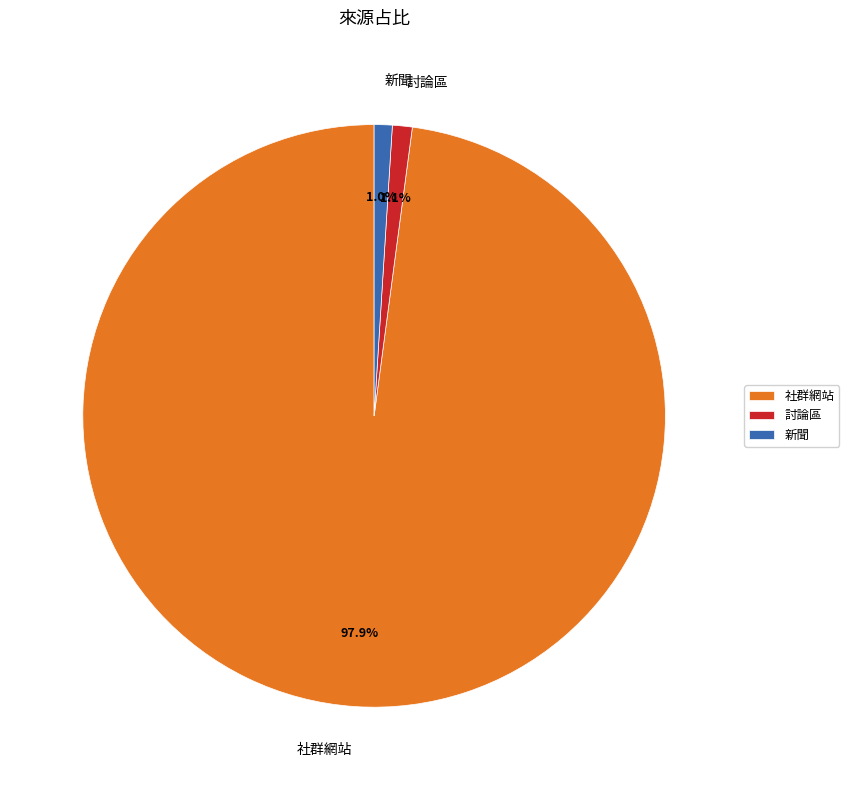

Is there any slice that represents more than half of the pie?

Yes